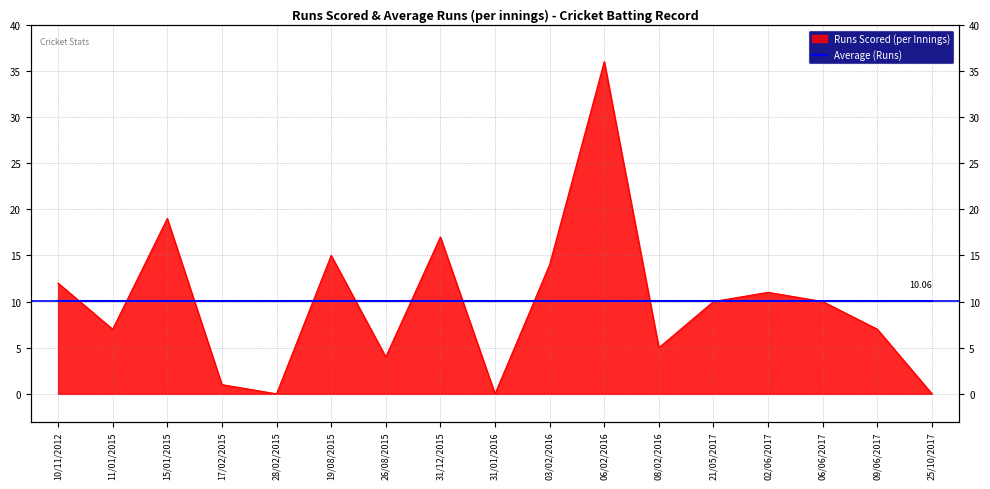

How many values are above zero?

14